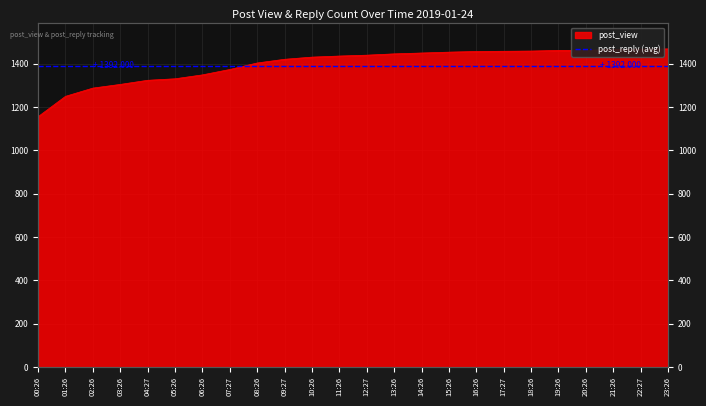

Is it true that the value at 19:26 is 850?

False